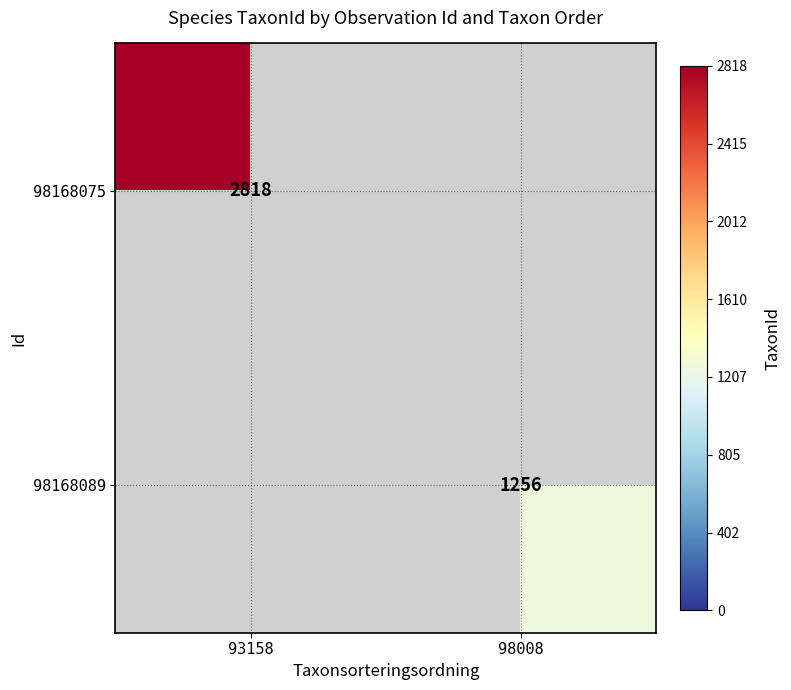

Which has a higher value, 98008 or 93158?

93158